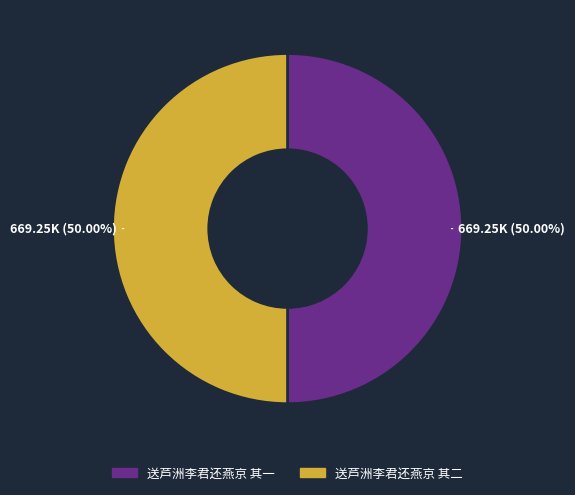

Approximately how many times larger is the value at 送芦洲李君还燕京 其二 compared to 送芦洲李君还燕京 其一?

1.0